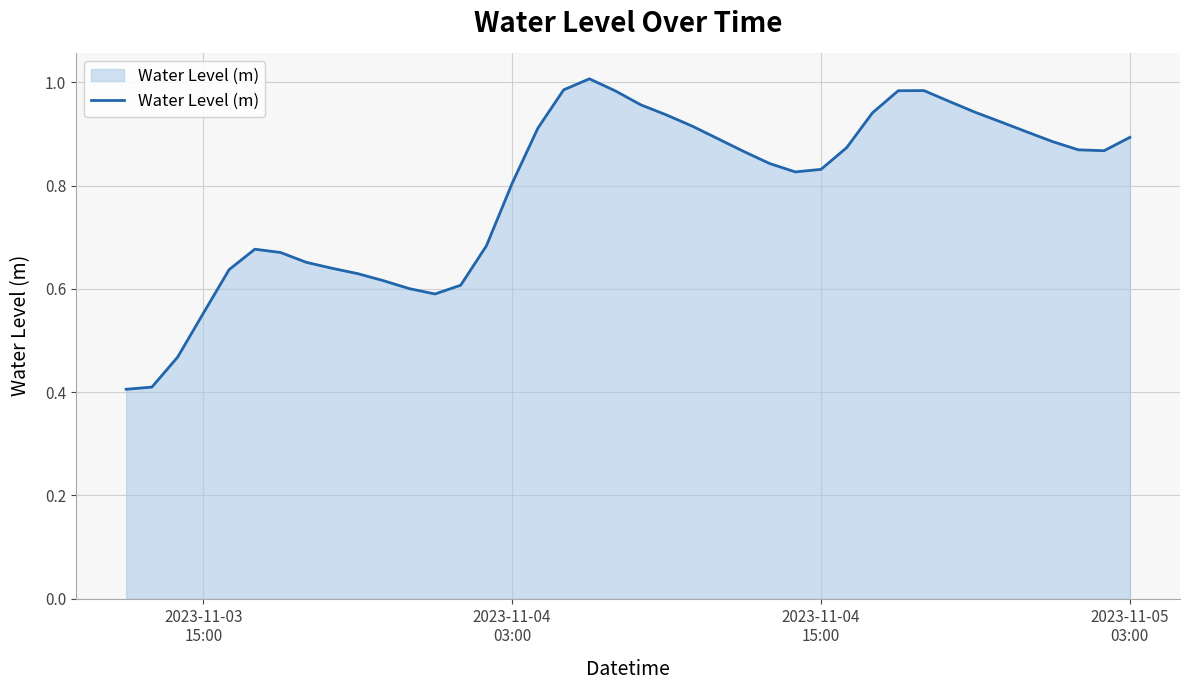

What is the smallest value displayed?

0.4